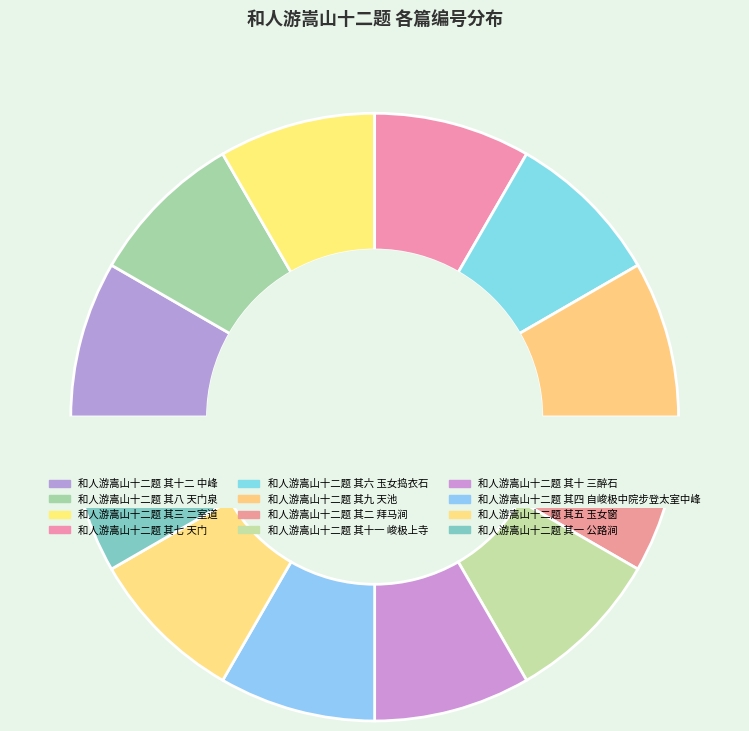

To the nearest percent, what percentage of the pie is 和人游嵩山十二题 其六 玉女捣衣石?

8%